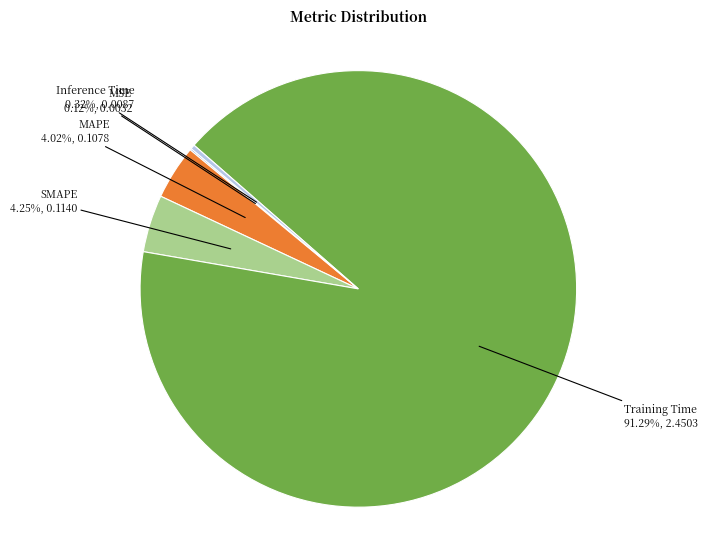

Which has a higher value, Training Time or MAPE?

Training Time